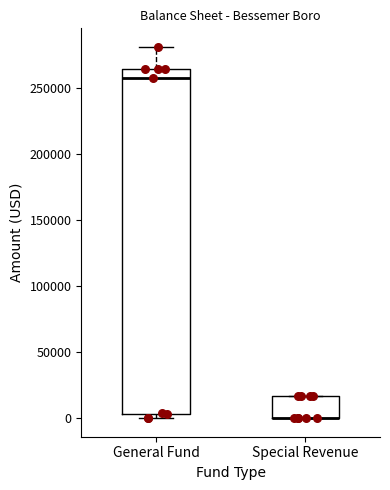

Reading left to right, transcribe this box plot: for each box, give where its median line is, the range the box spans, and where its two whiskers end, as read against the y-axis. The values are not printed on the chart, so give them approximately, as read against the axis.

General Fund: median 255000, box 5000 to 265000, whiskers 0 to 280000
Special Revenue: median 0 (drawn on the box's lower edge), box 0 to 15000, whiskers 0 to 15000